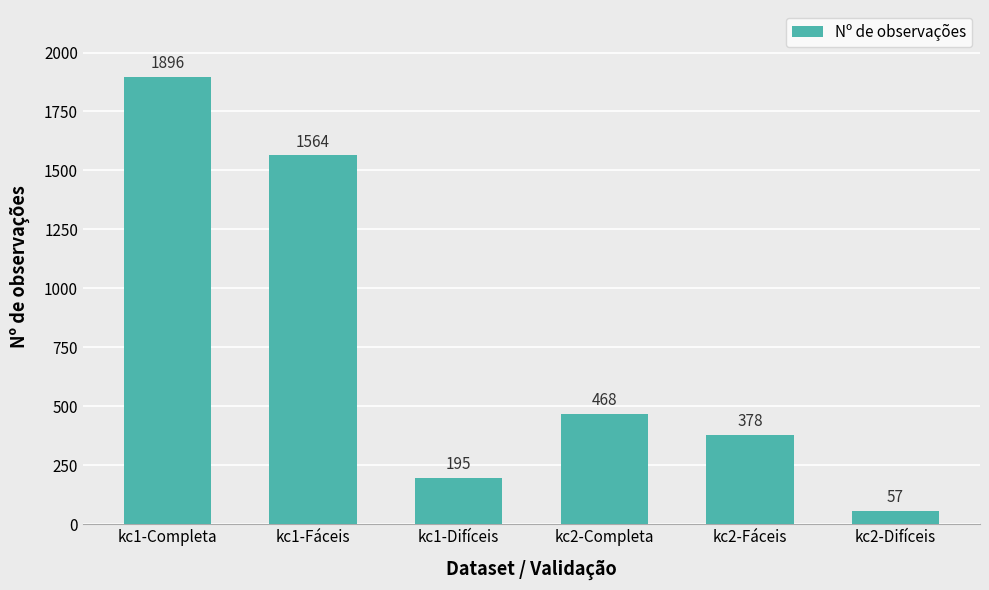

What is the label of the 3rd bar from the left?

kc1-Difíceis